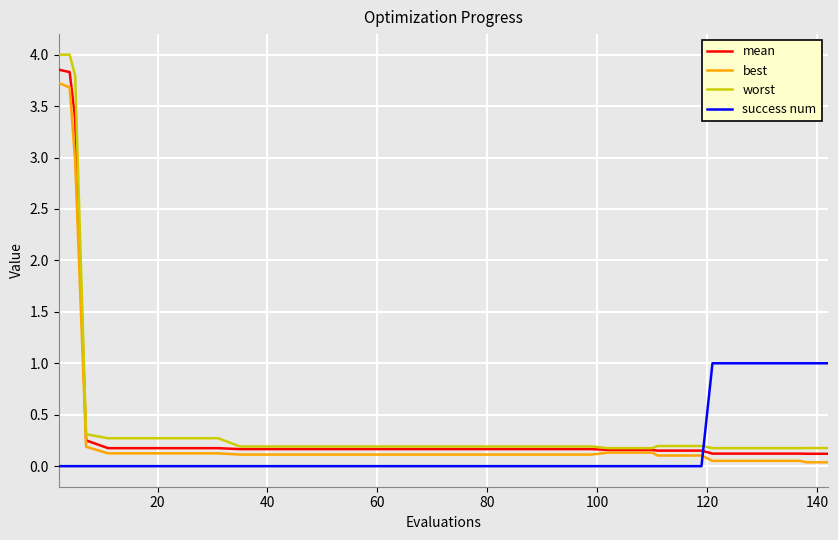

Does the chart display data point markers on the line(s)?

No